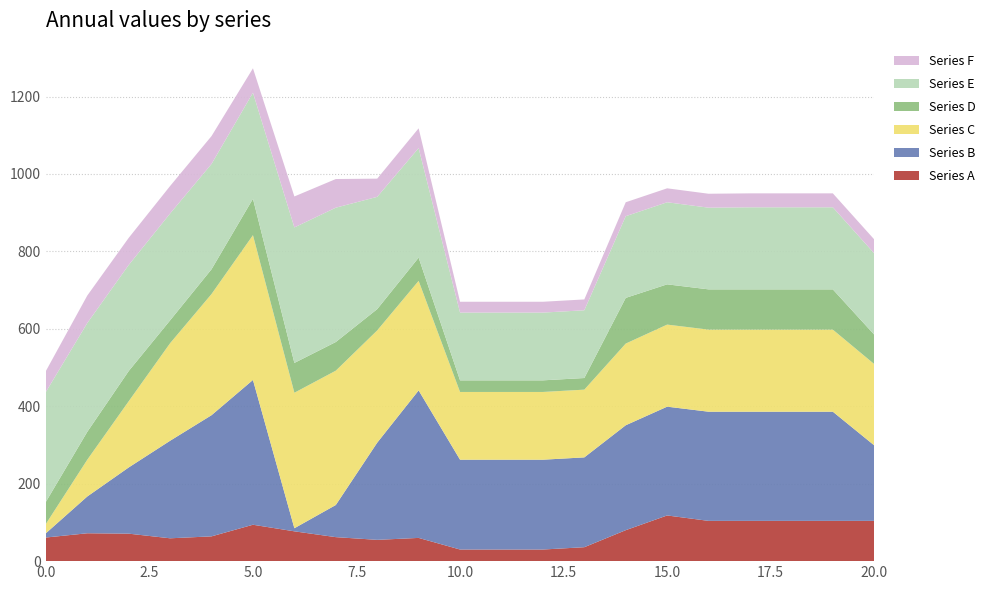

Reading right to left, transcribe all the data shown in this chart.

Series A: 104	104	104	104	104	118	80	36	30	30	30	60	55	62	77	94	64	59	71	72	61
Series B: 195	282	282	282	282	281	271	232	232	232	232	381	251	83	8	374	313	252	171	95	11
Series C: 210	212	212	212	212	212	211	175	175	175	175	283	290	347	350	374	313	252	171	95	24
Series D: 76	104	104	104	104	104	118	30	30	30	30	60	55	74	77	94	64	59	78	72	57
Series E: 210	212	212	212	211	212	211	175	175	175	175	283	290	347	350	274	272	276	274	281	284
Series F: 36	36	36	36	36	36	36	28	28	28	28	51	47	74	80	63	72	71	70	71	54